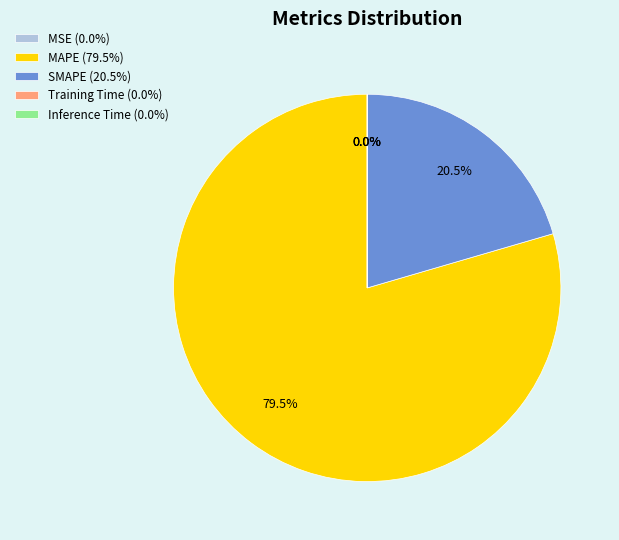

What percentage is NOT represented by MAPE (79.5%)?

20.5%